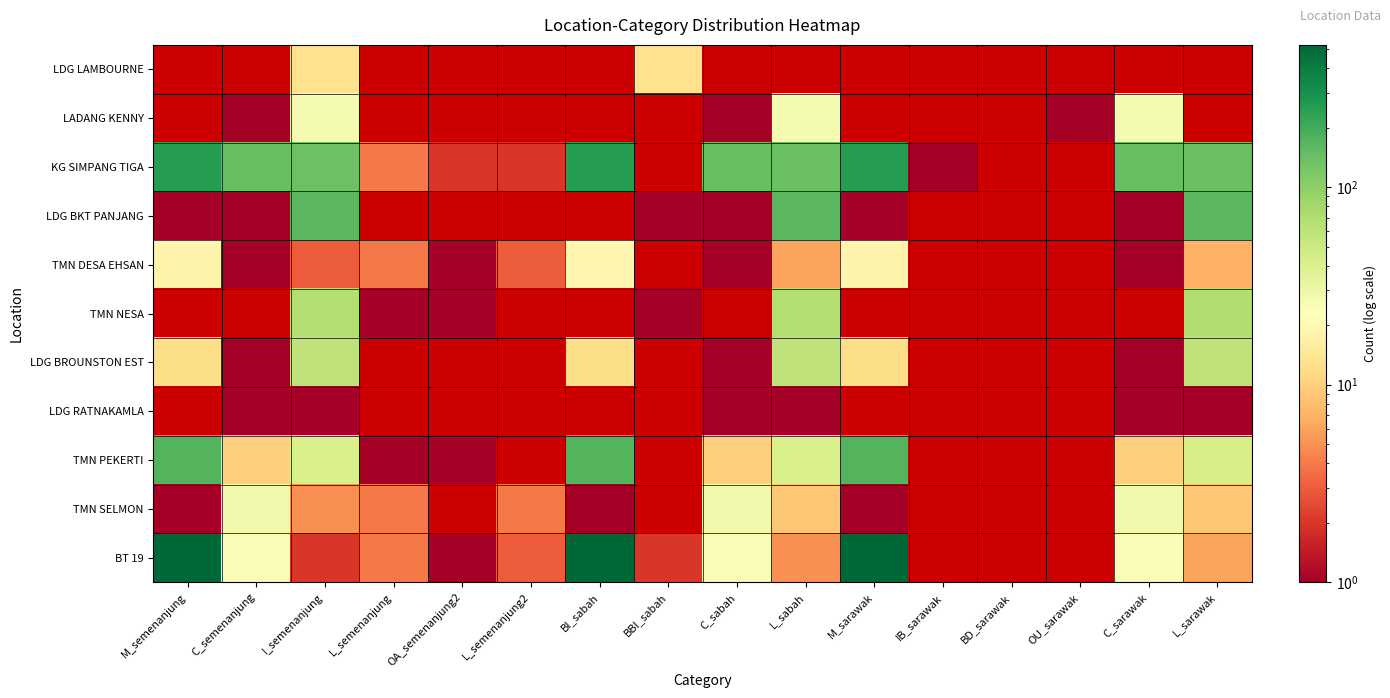

What is the greatest value displayed?

524.0